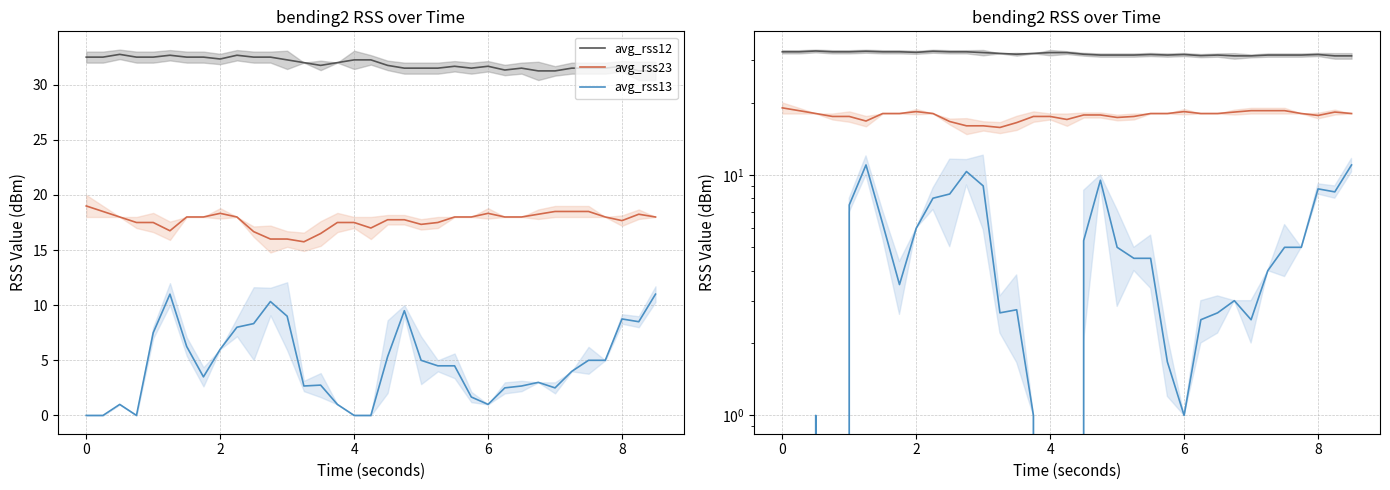

How many lines are shown in the chart?

3